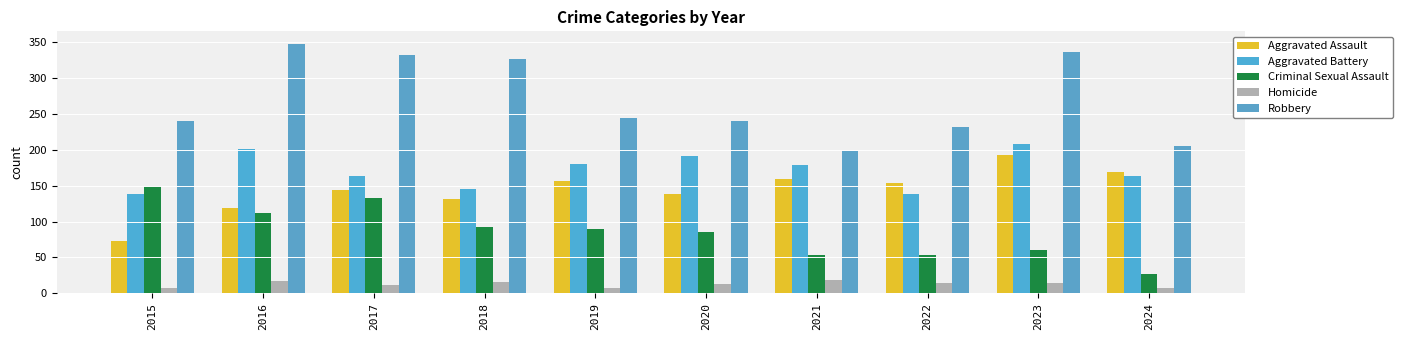

Reading left to right, list all the values displayed in this chart.

Aggravated Assault: 73	119	144	132	156	139	160	154	193	169
Aggravated Battery: 138	201	163	145	180	191	179	139	208	164
Criminal Sexual Assault: 149	112	133	93	90	86	53	54	61	27
Homicide: 8	17	12	16	7	13	19	14	15	7
Robbery: 241	348	333	327	244	241	198	232	337	205